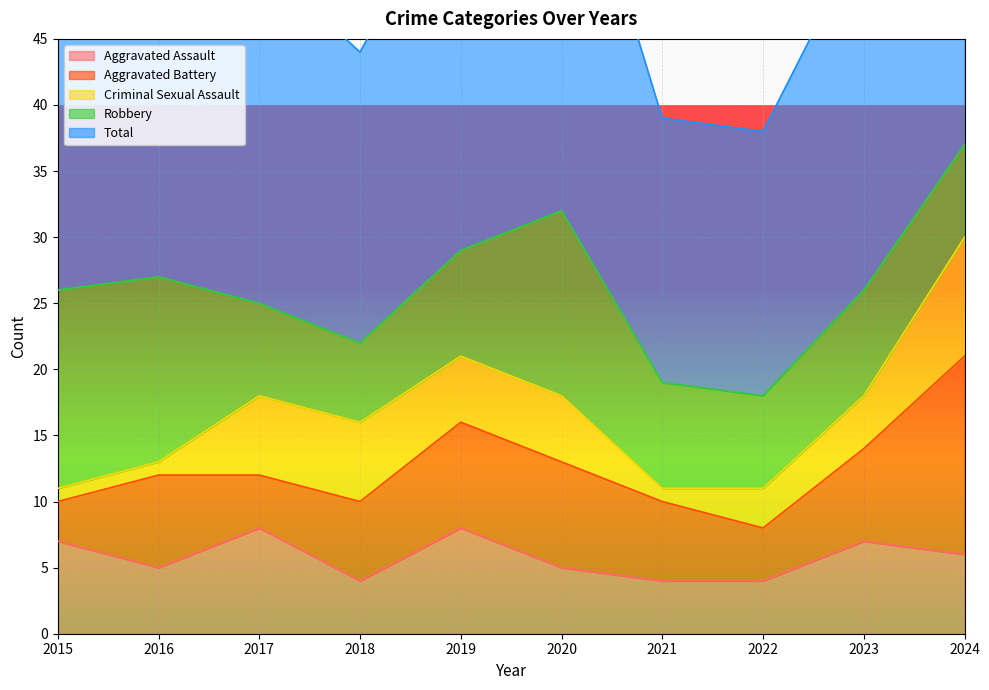

What is the greatest value displayed?

37